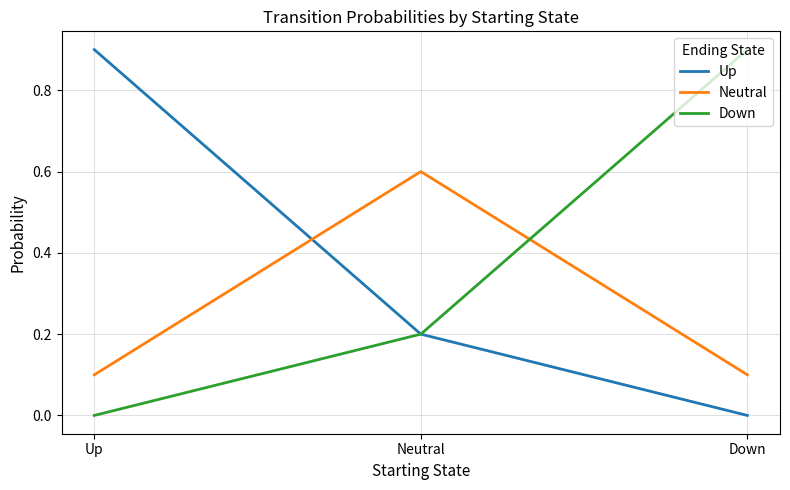

What is the sum of the Neutral values at Down and Up?

0.2